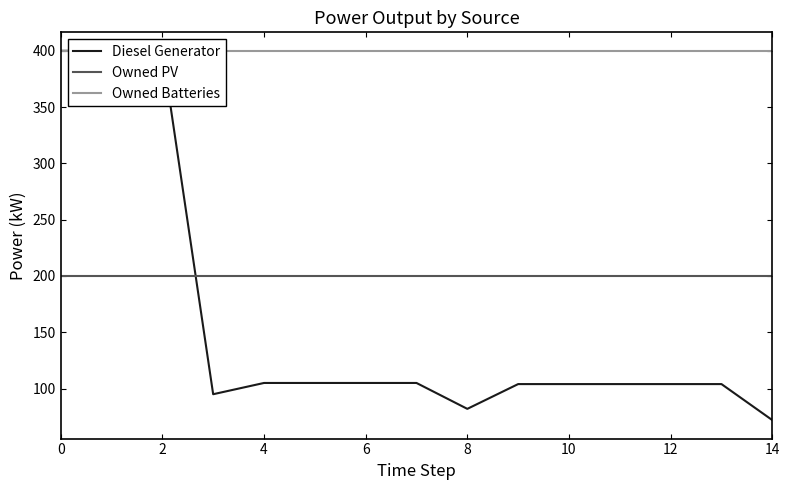

Which category has the lowest value across all series?

14